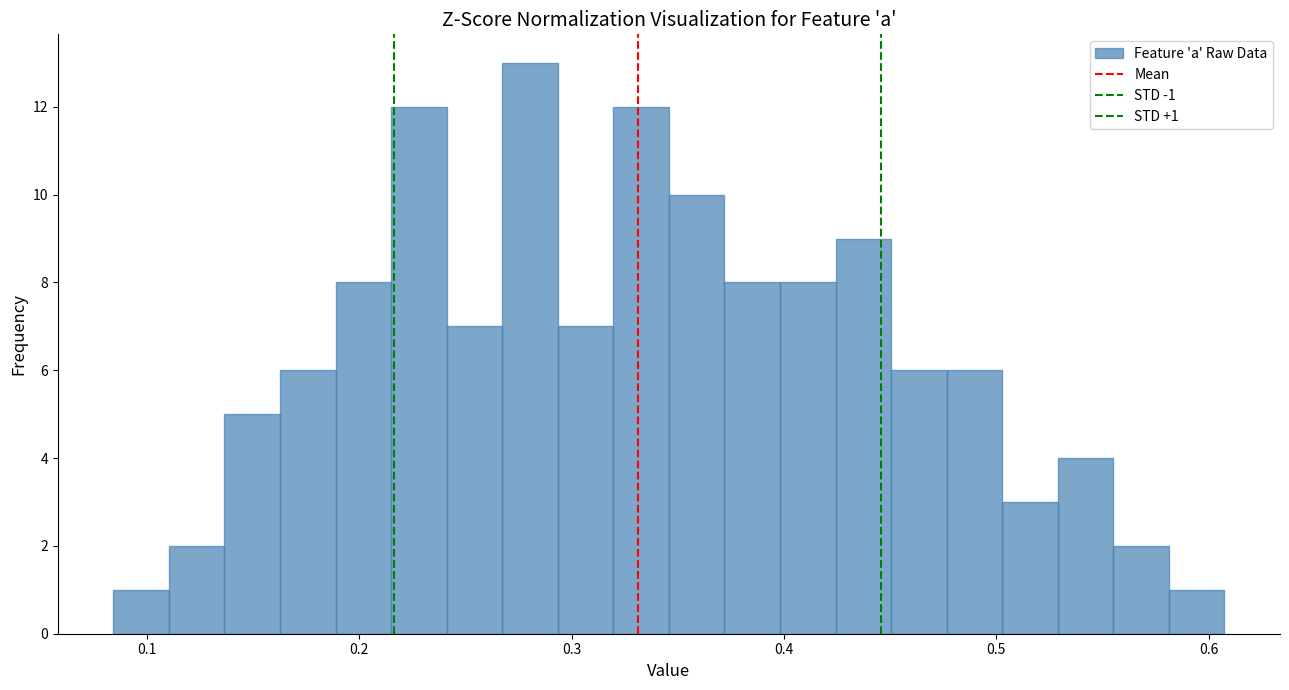

Read against the x-axis, roughly where is the centre of the tallest bar?

0.28